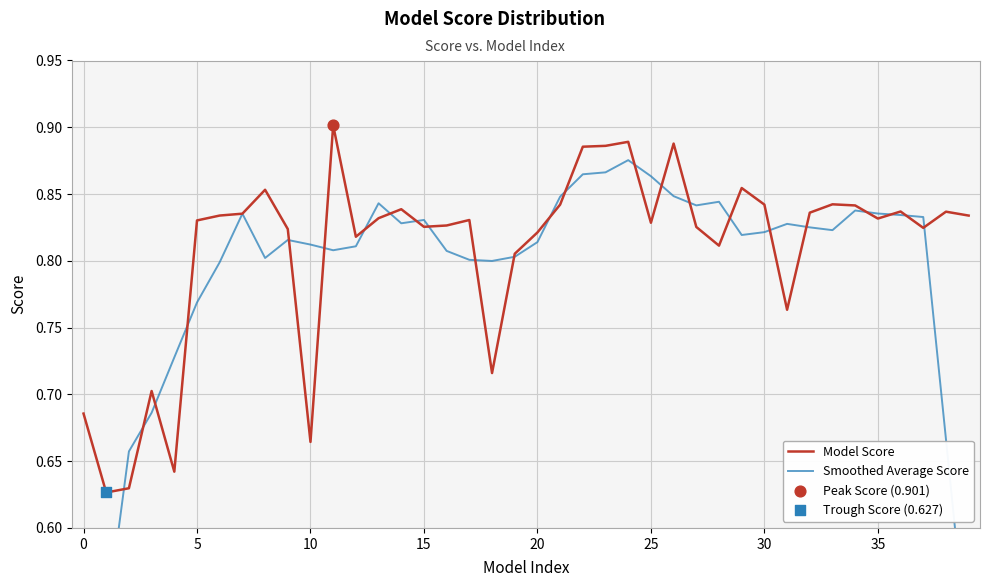

Which series reaches the minimum Y coordinate?

Smoothed Average Score